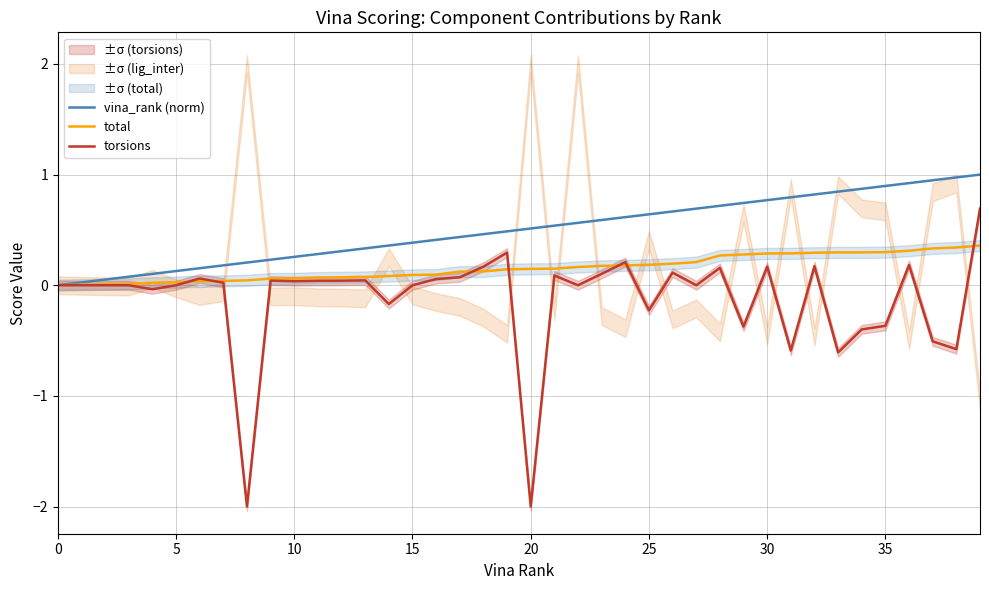

What is the label of the 25th point from the left?

24